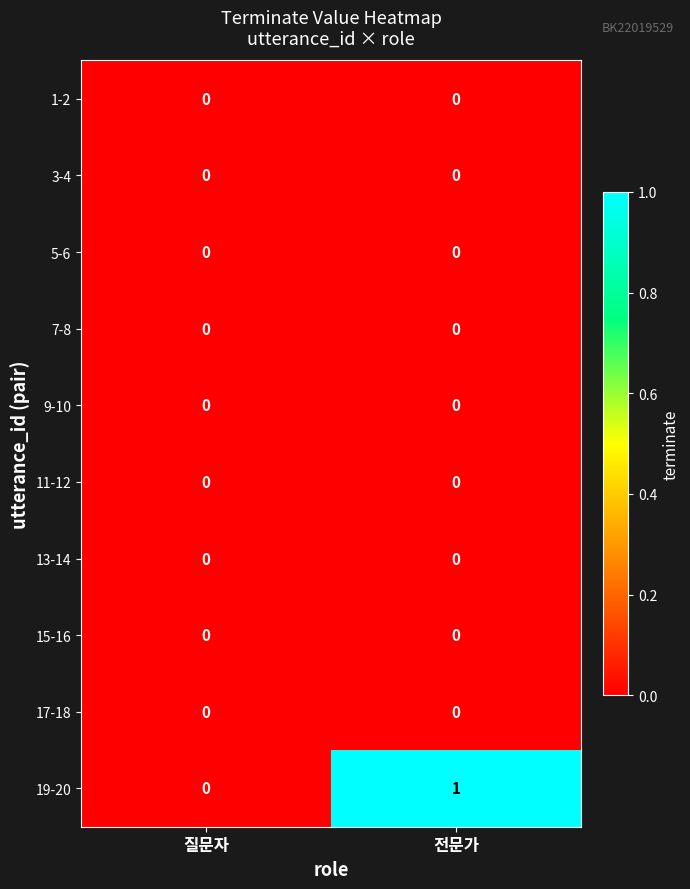

Is it true that 1-2 equals 0 at 질문자?

True